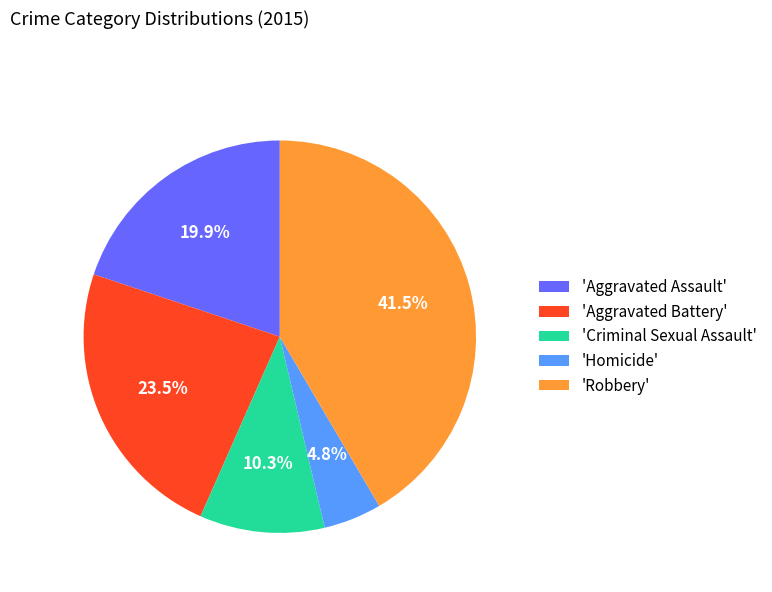

What percentage is NOT represented by 'Robbery'?

58.5%